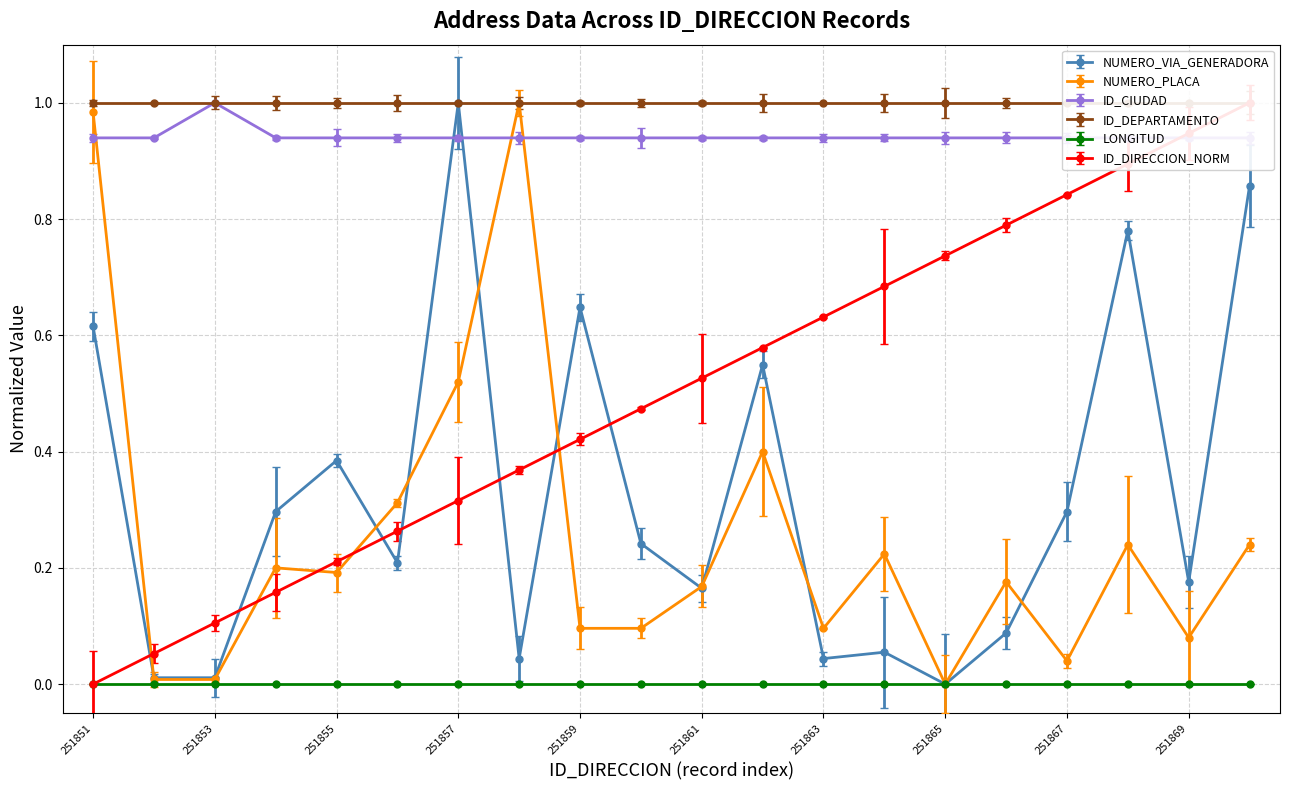

True or false: NUMERO_PLACA has more than 1 points higher than both neighbors.

True